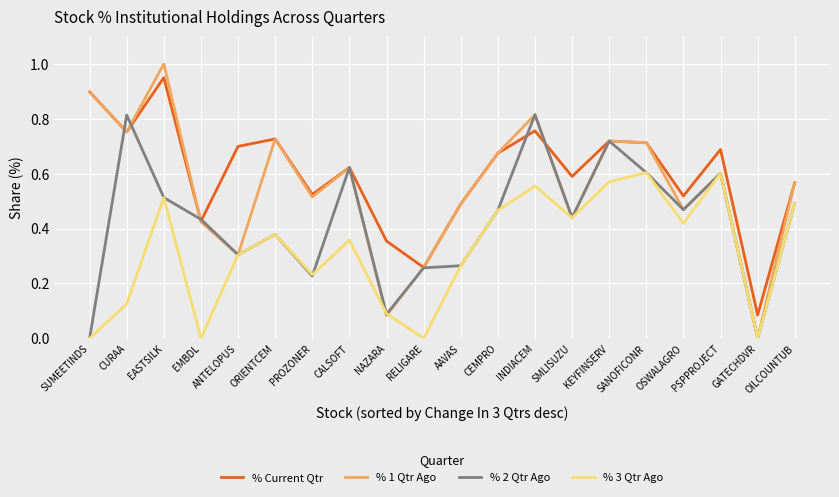

What is the label of the 16th point from the left?

SANOFICONR